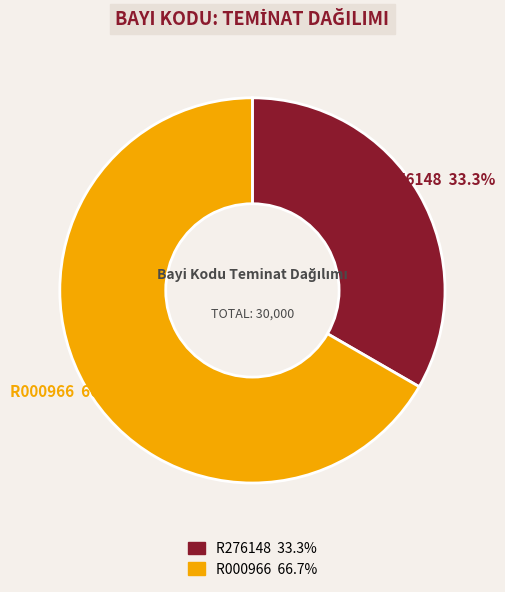

Is it true that R276148 is 20% of the pie?

False